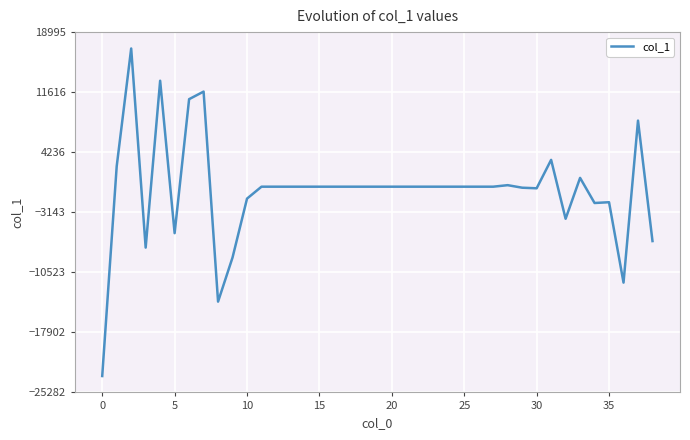

What is the smallest value displayed?

-23269.0